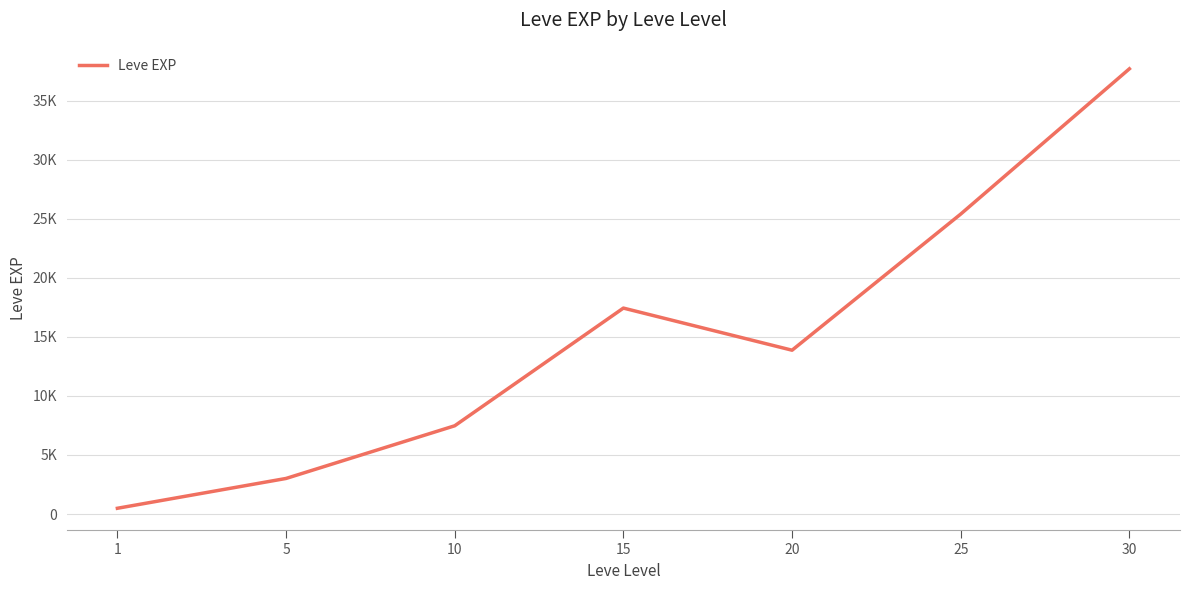

What is the average value?

15060.1